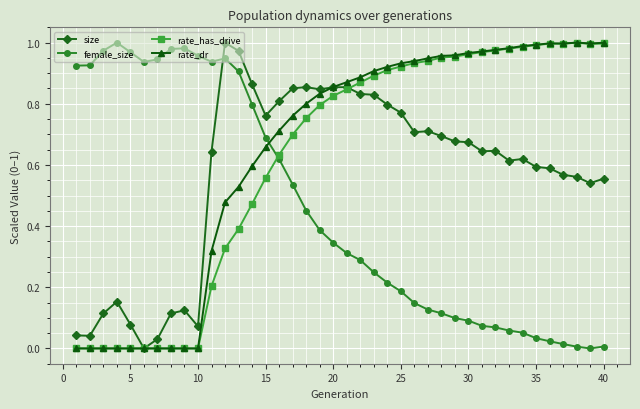

How many data points does each series have?

40